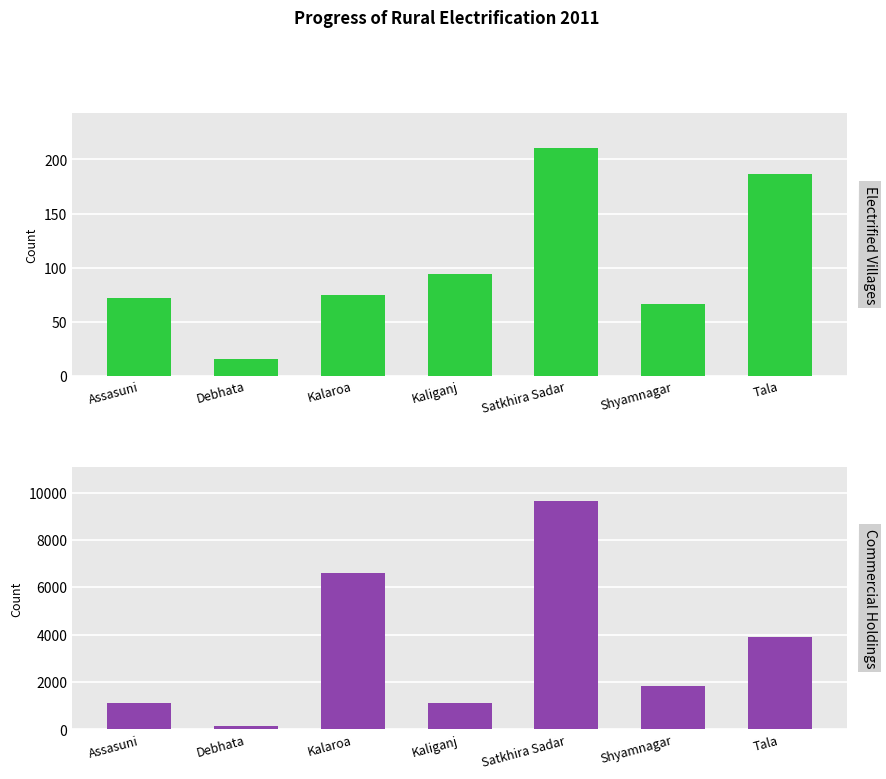

Where does the Electrified Villages series first go above 75?

Kaliganj